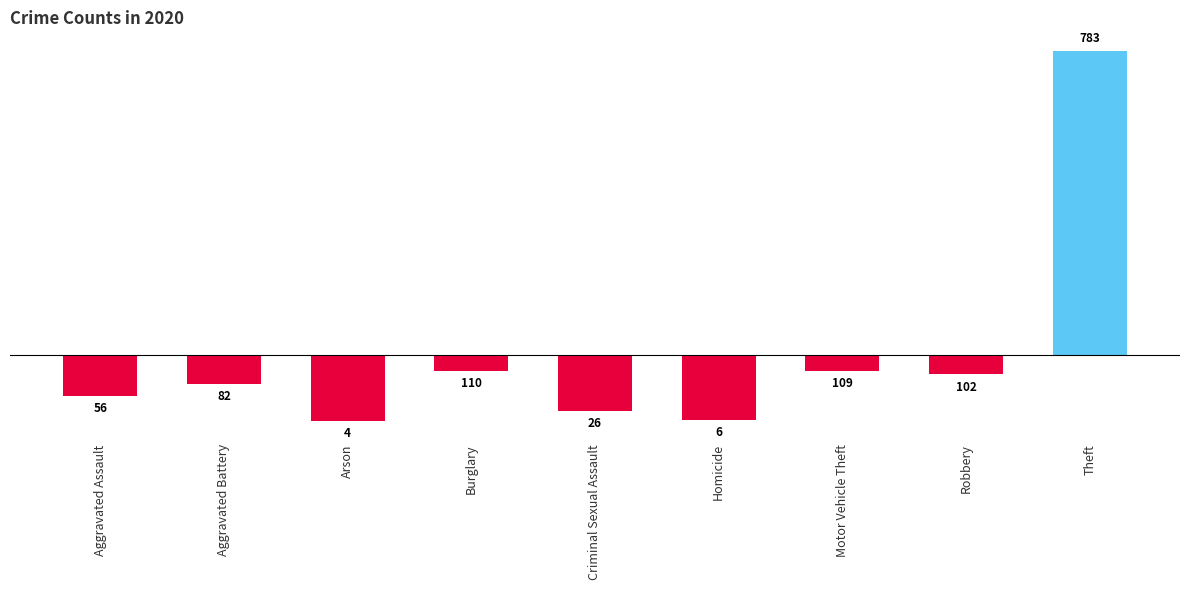

How many bars are there in total?

9